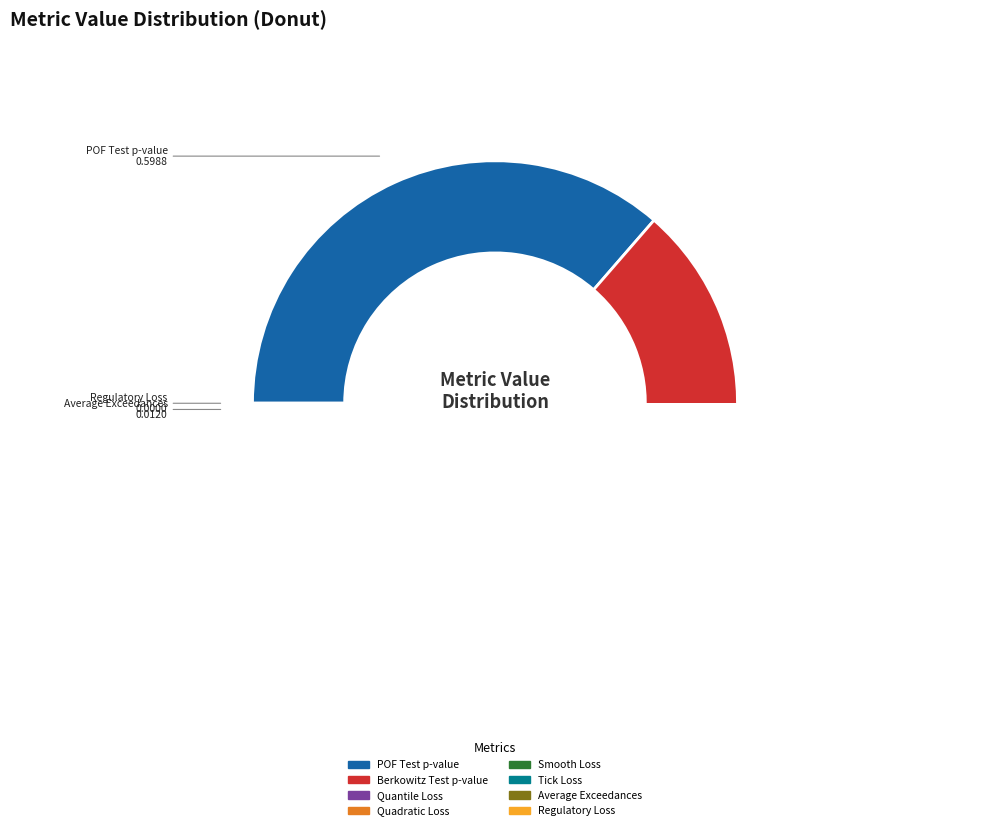

True or false: Regulatory Loss accounts for 1% of the total.

False